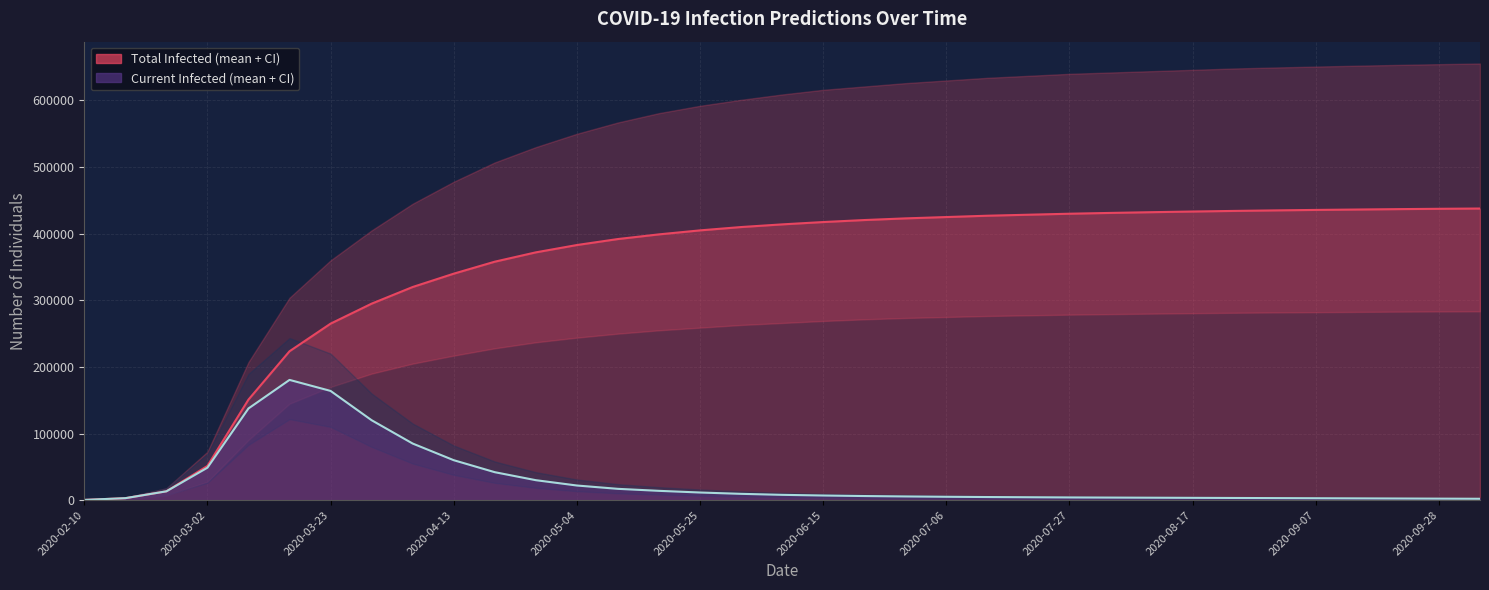

At which category does the chart reach its minimum across all series?

2020-02-10